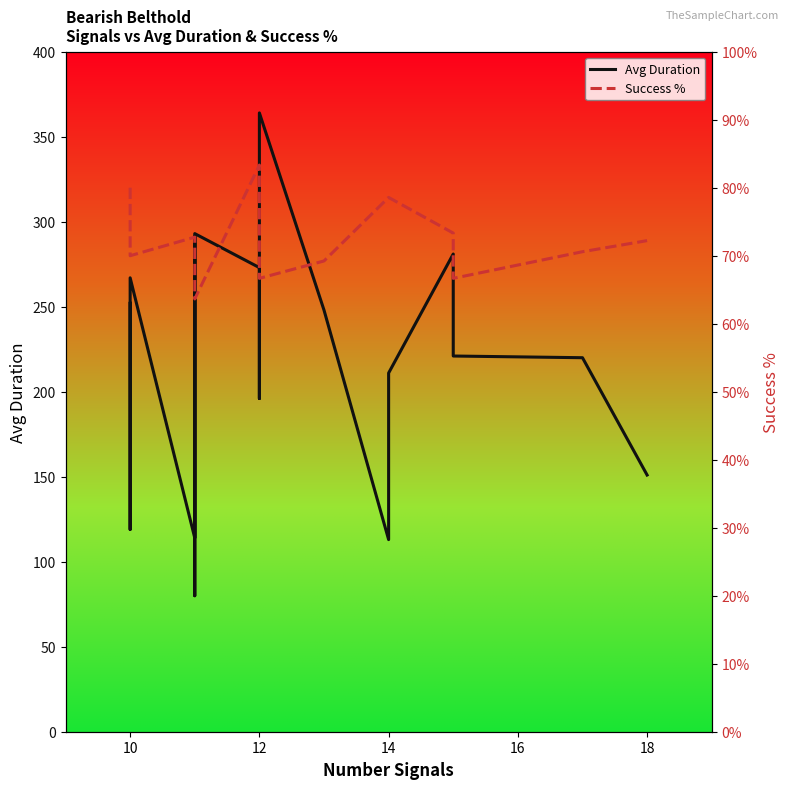

What is the difference between the highest and lowest values at 10?

49.0